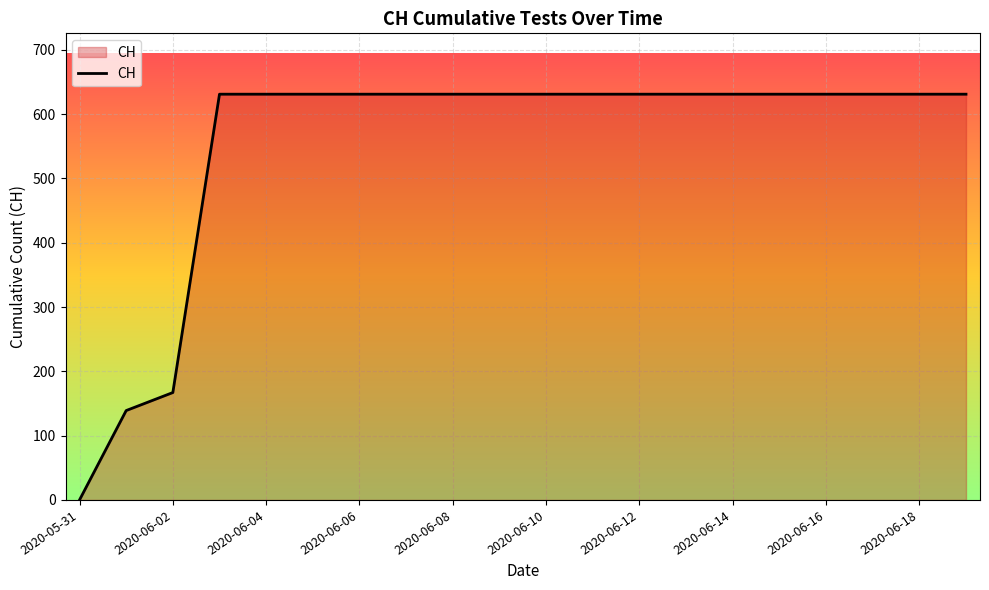

Reading right to left, transcribe all the data shown in this chart.

631	631	631	631	631	631	631	631	631	631	631	631	631	631	631	631	631	167	139	0